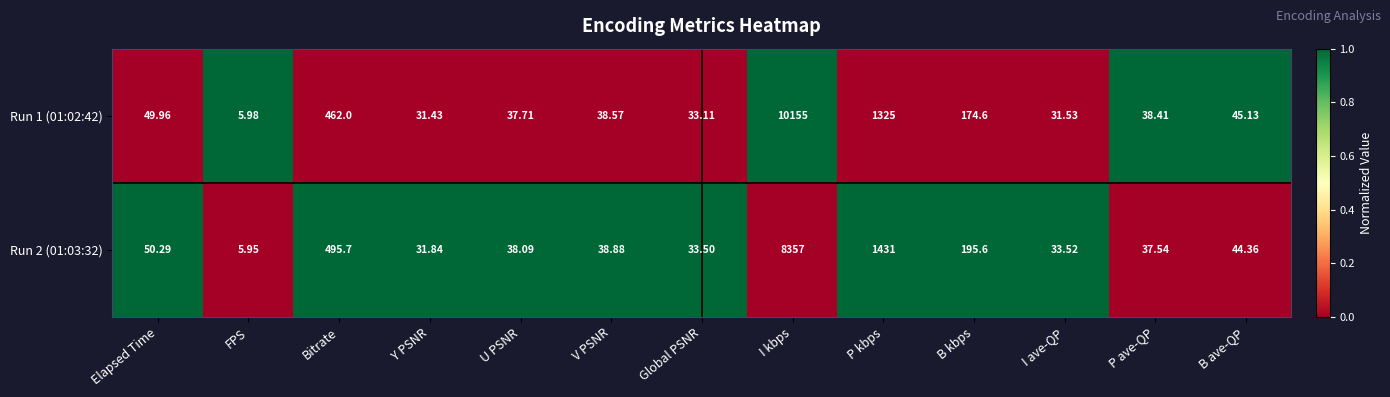

Which category has the highest value in the Run 2 (01:03:32) series?

I kbps